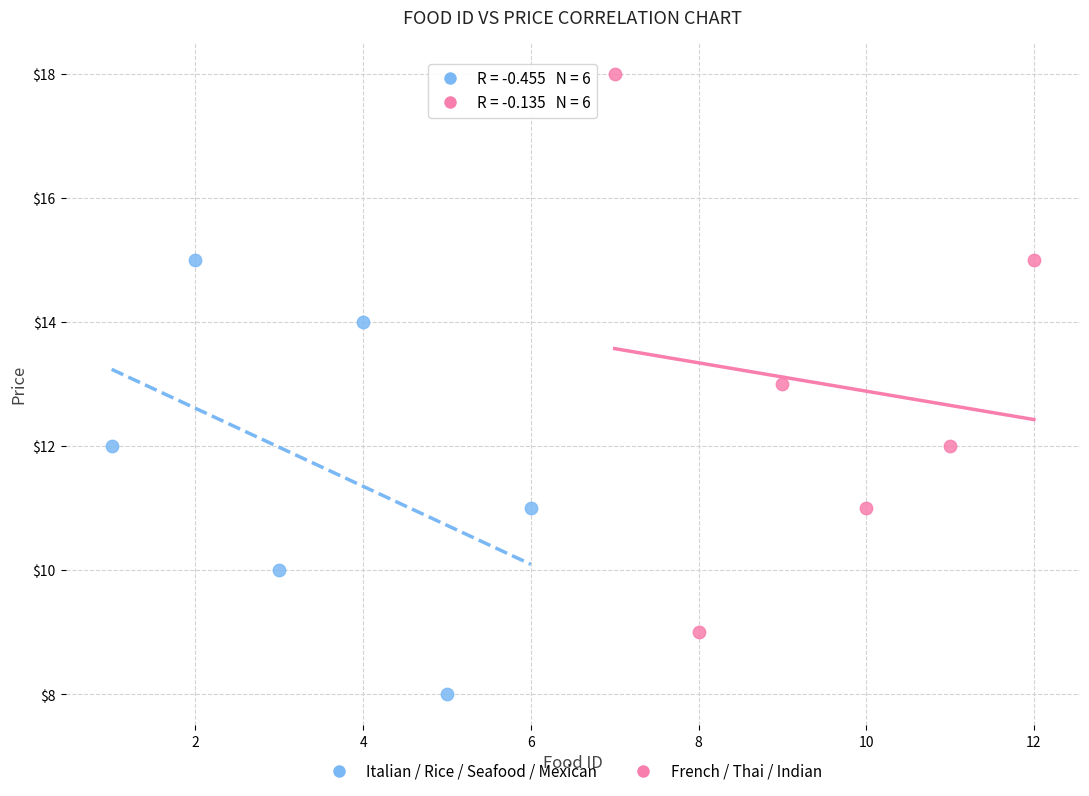

What are all the series names shown in the legend?

Italian / Rice / Seafood / Mexican, French / Thai / Indian